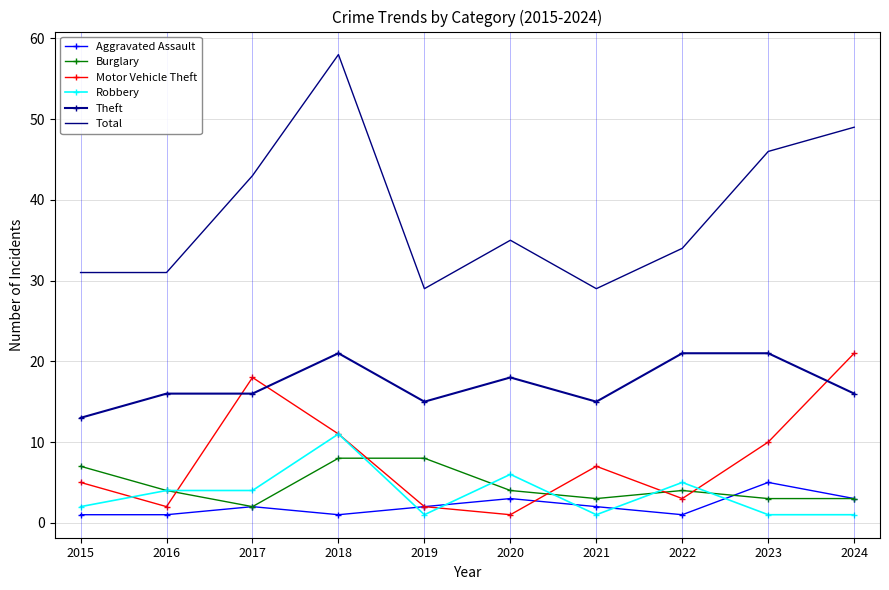

At which label is Total closest to 43?

2017